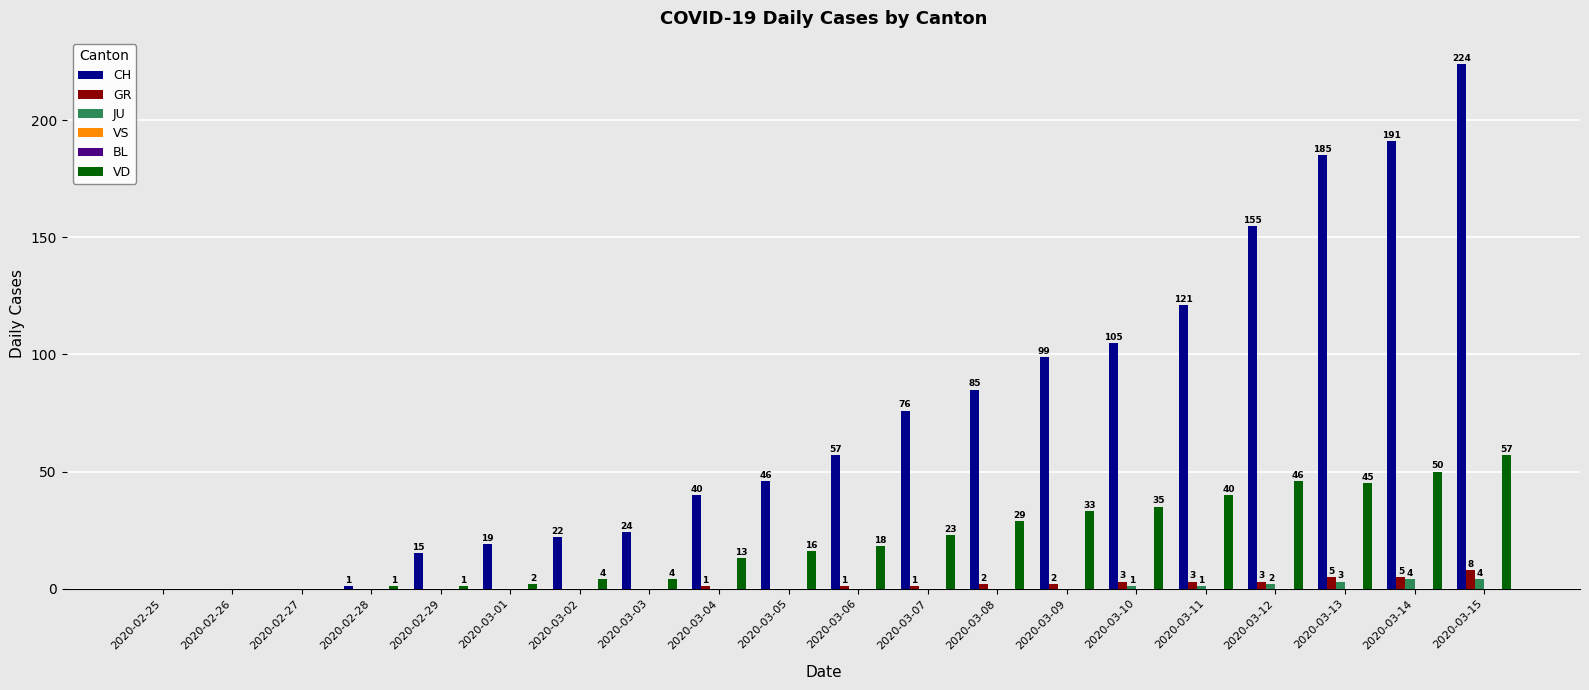

Reading left to right, extract all data points from this chart.

CH: 0	0	0	1	15	19	22	24	40	46	57	76	85	99	105	121	155	185	191	224
GR: 0	0	0	0	0	0	0	0	1	0	1	1	2	2	3	3	3	5	5	8
JU: 0	0	0	0	0	0	0	0	0	0	0	0	0	0	1	1	2	3	4	4
VS: 0	0	0	0	0	0	0	0	0	0	0	0	0	0	0	0	0	0	0	0
BL: 0	0	0	0	0	0	0	0	0	0	0	0	0	0	0	0	0	0	0	0
VD: 0	0	0	1	1	2	4	4	13	16	18	23	29	33	35	40	46	45	50	57